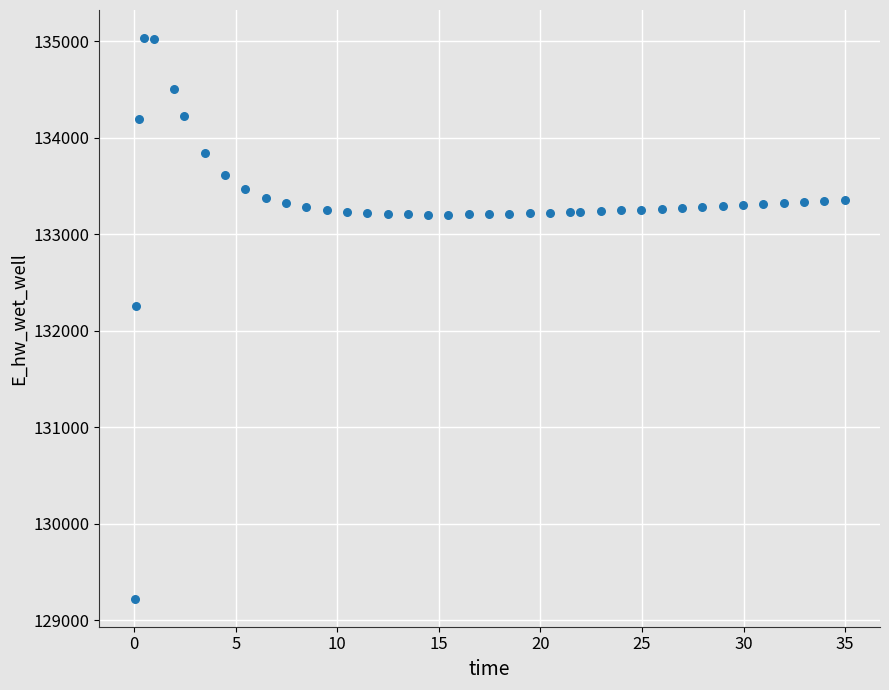

What Y value in the scatter plot is closest to 132127?

132254.3